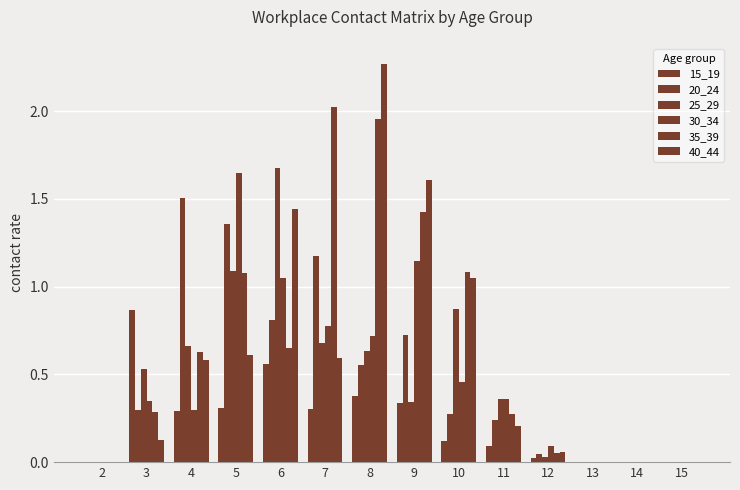

Count the number of categories in the chart.

14